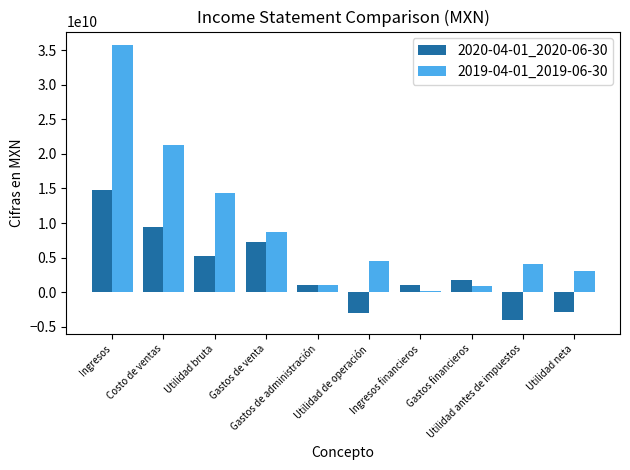

What is the total value across all series at Gastos de venta?

16077795000